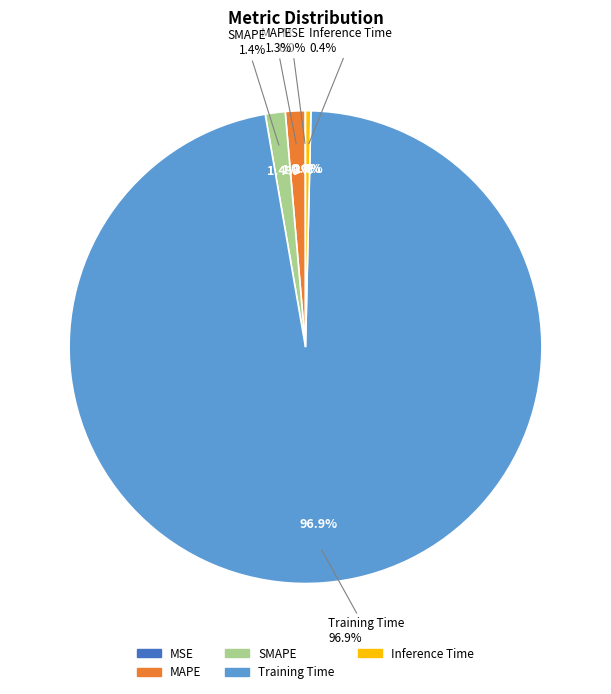

What percentage is the MAPE slice, to the nearest percent?

1%